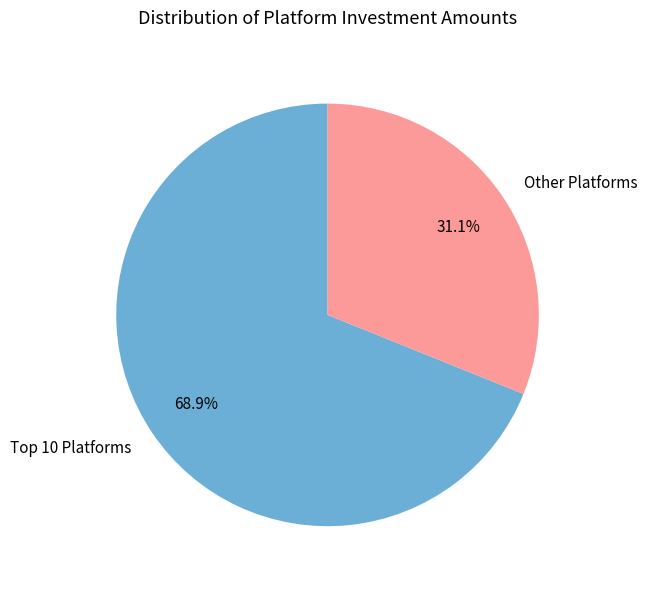

Which slice is the smallest?

Other Platforms